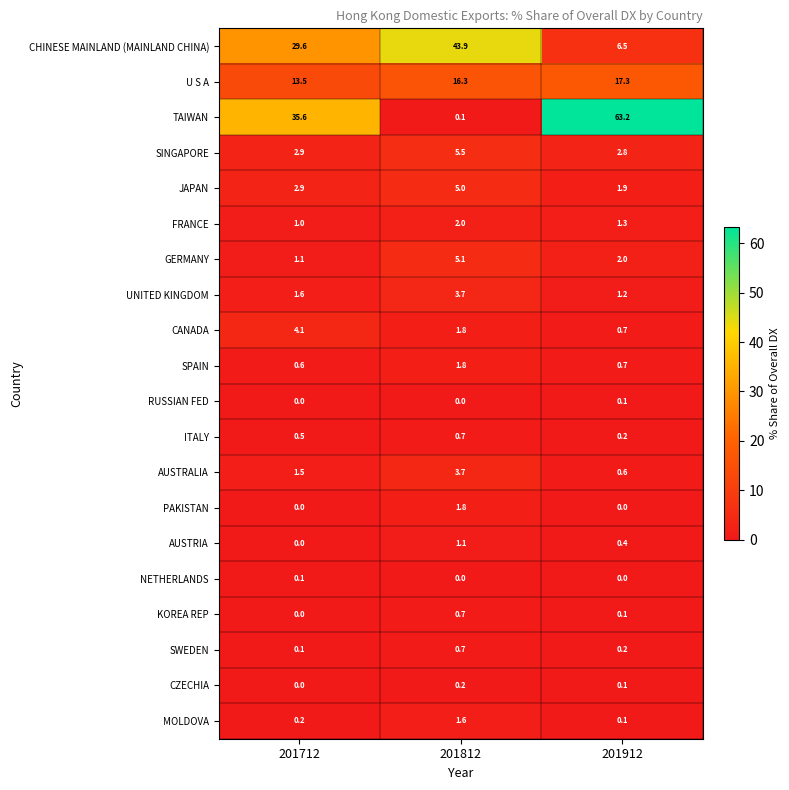

Which series has the largest total across all categories?

TAIWAN